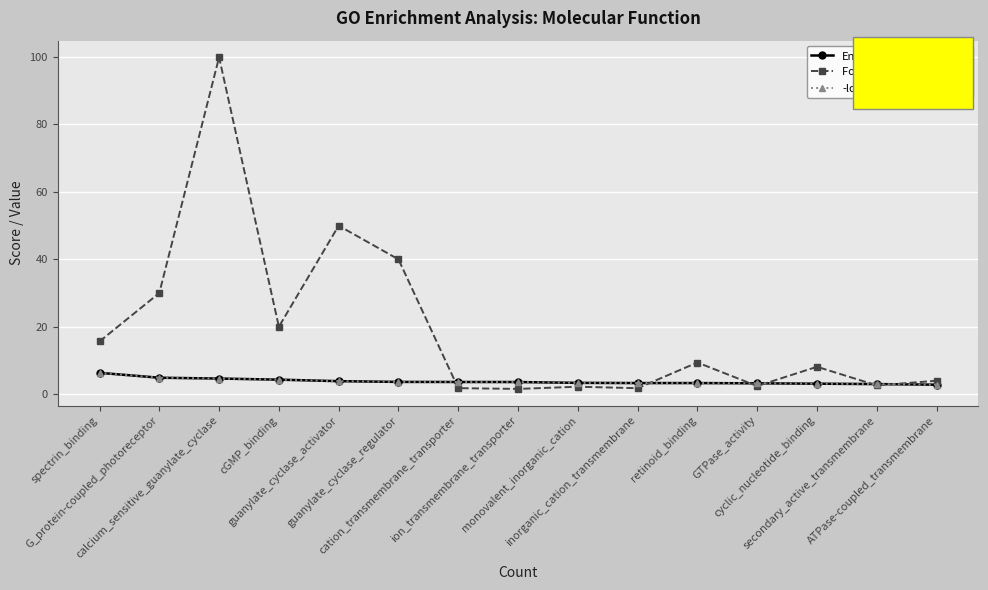

Is this an area chart (filled region under the line)?

No